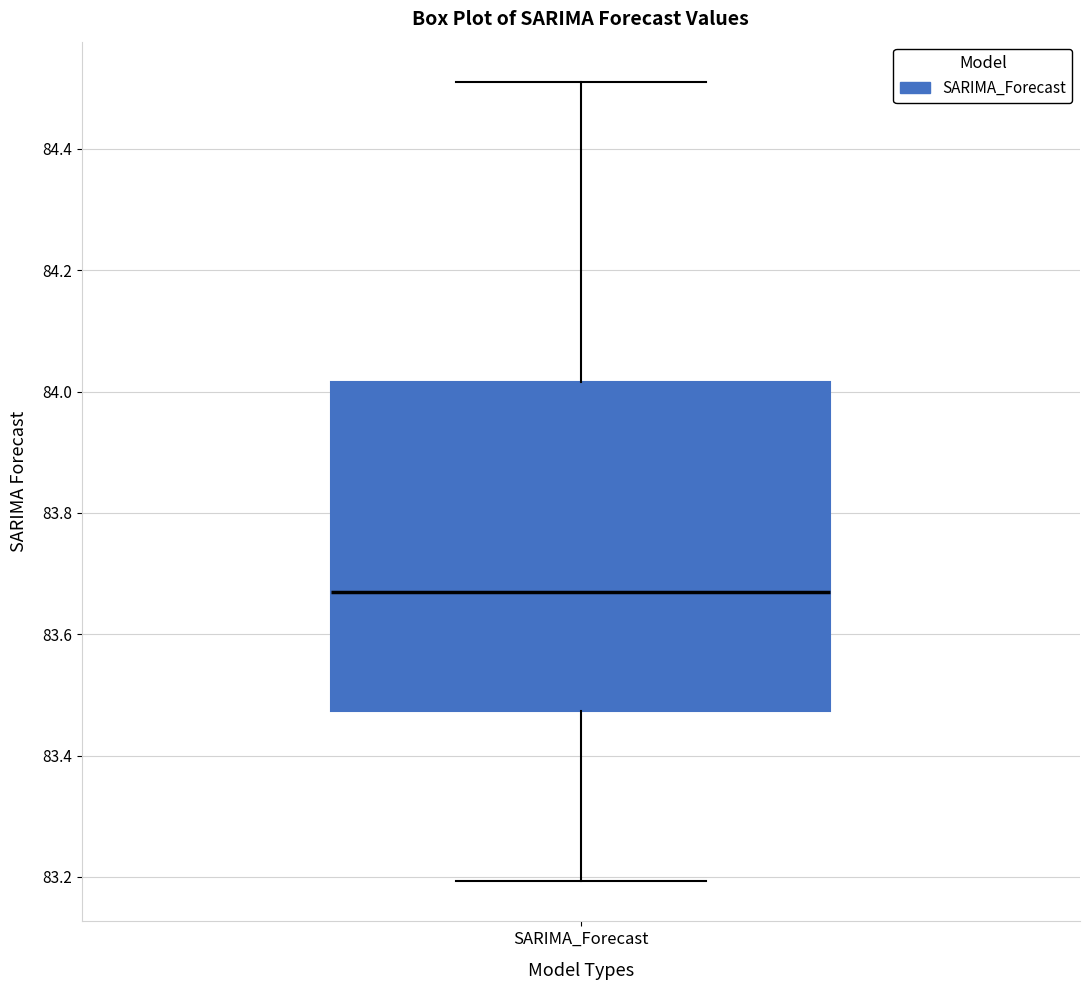

Transcribe this box plot: give where the median line is, the range the box spans, and where the two whiskers end, as read against the y-axis. The values are not printed on the chart, so give them approximately, as read against the axis.

median 83.66, box 83.48 to 84.02, whiskers 83.20 to 84.52